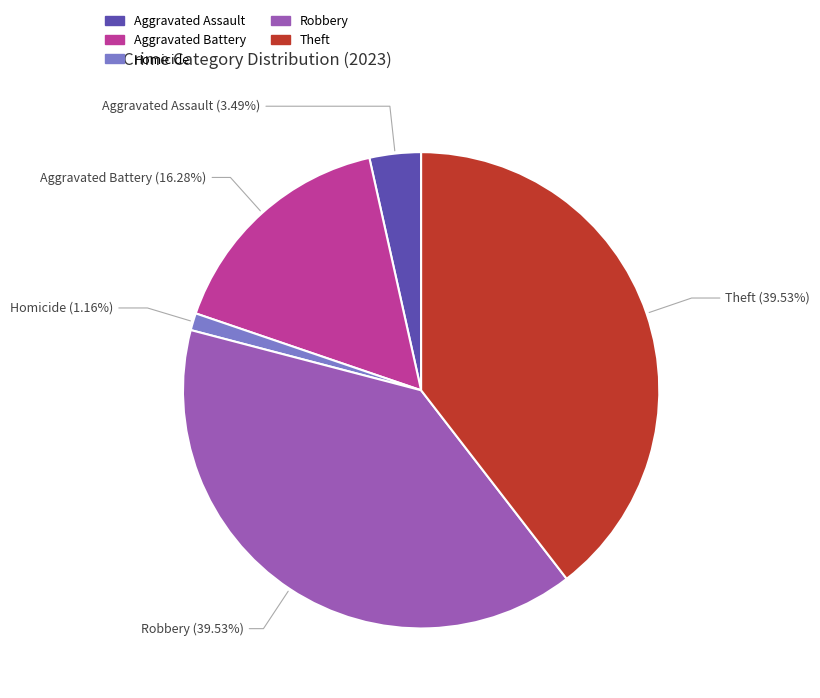

Does Homicide account for over 50% of the chart?

No